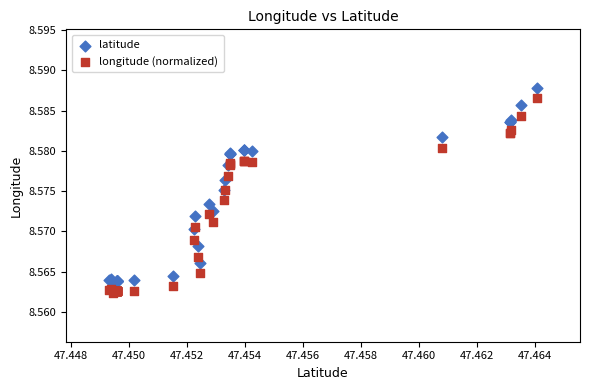

Which series reaches the minimum Y coordinate?

longitude (normalized)